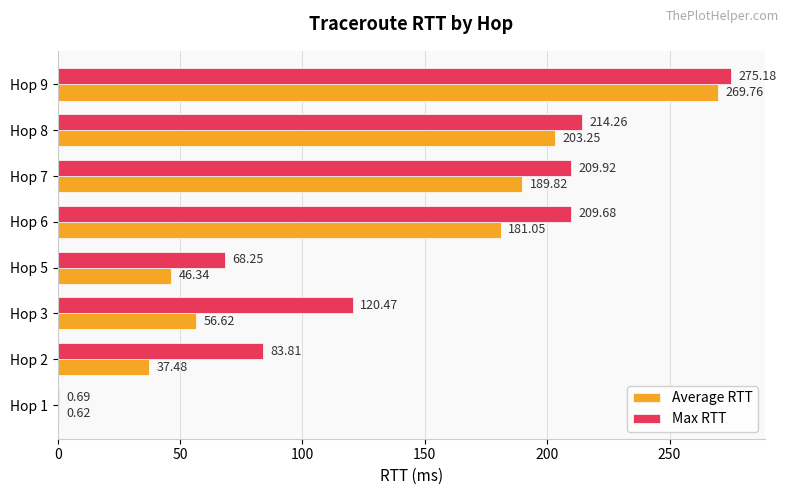

Where is Max RTT nearest to the value 137?

Hop 3